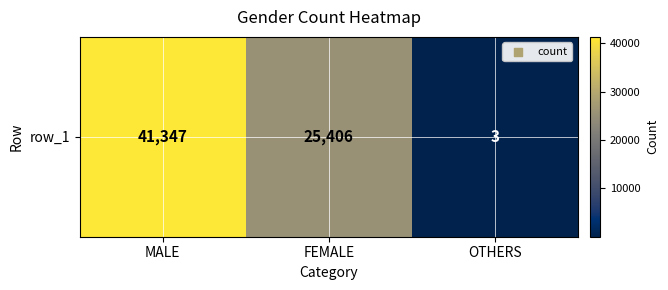

How many values are between 3 and 41347?

3